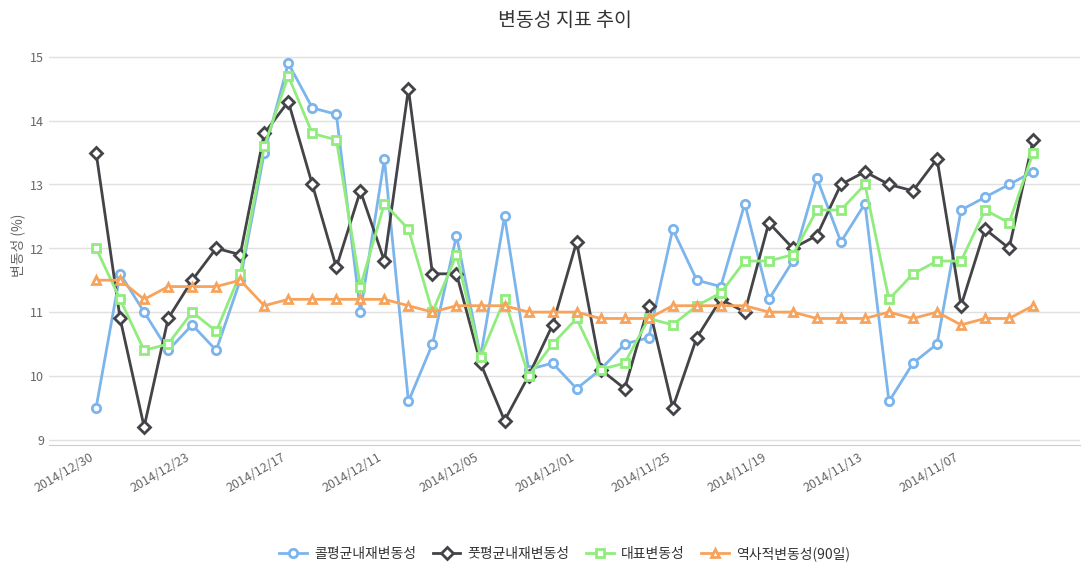

What is the maximum value for 역사적변동성(90일)?

11.5